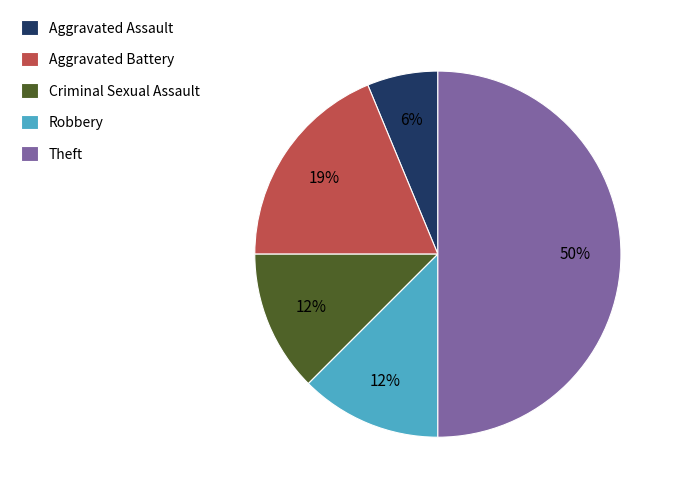

True or false: Robbery accounts for 12% of the total.

True